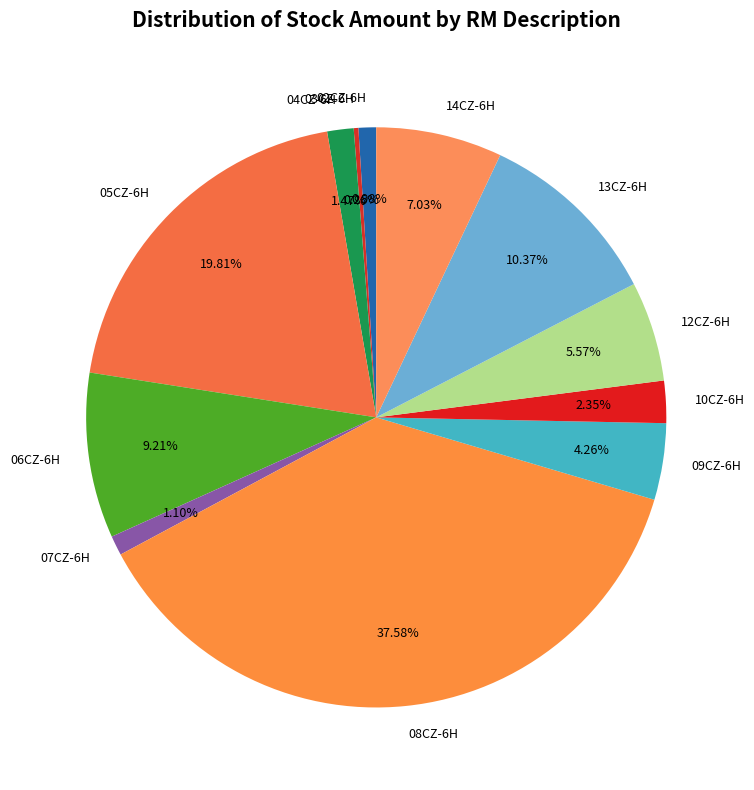

Which category has the biggest portion of the pie?

08CZ-6H